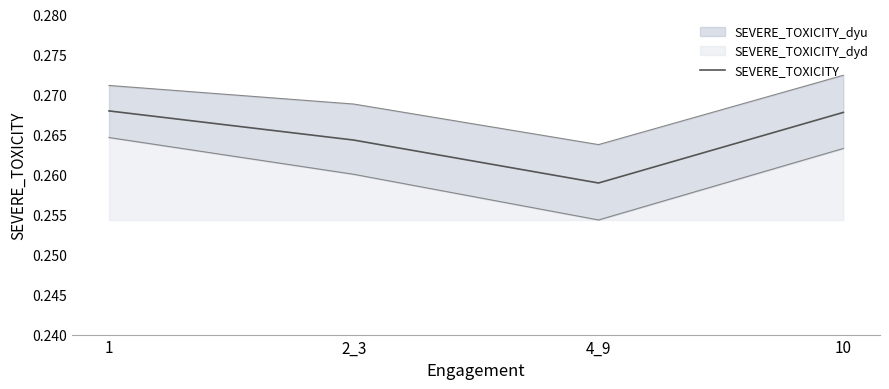

What value does the data have at 10?

0.3